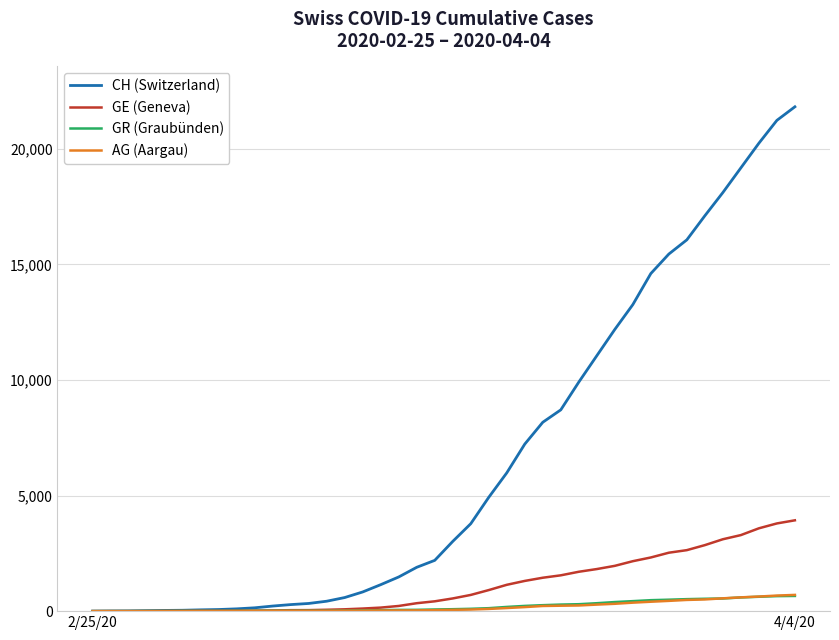

What is the maximum value shown in the chart?

21813